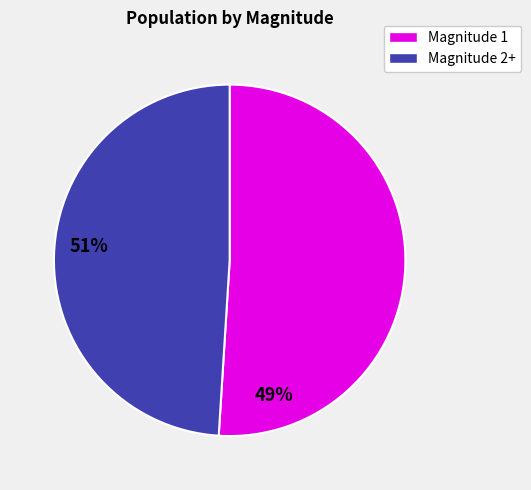

Is there a majority slice in this chart?

Yes